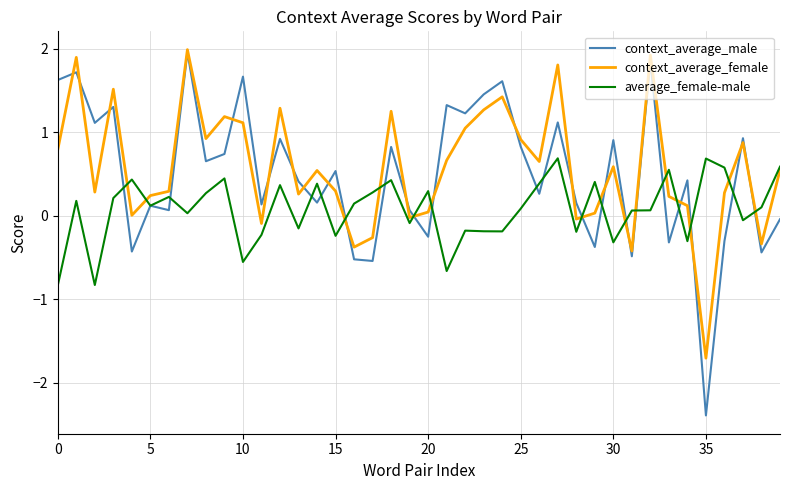

What is the difference between the second highest and minimum values in the context_average_male series?

4.2